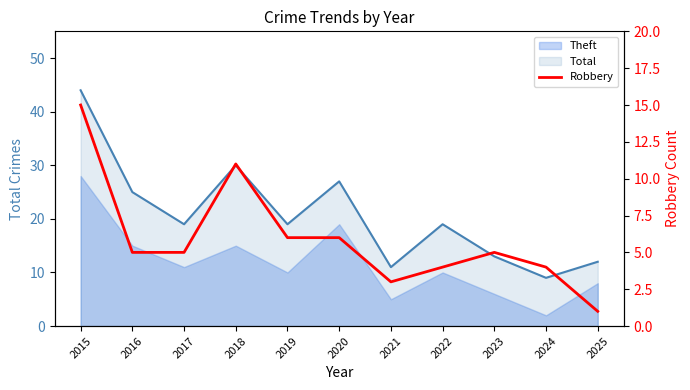

What is the change in value from 2023 to 2025?

-4